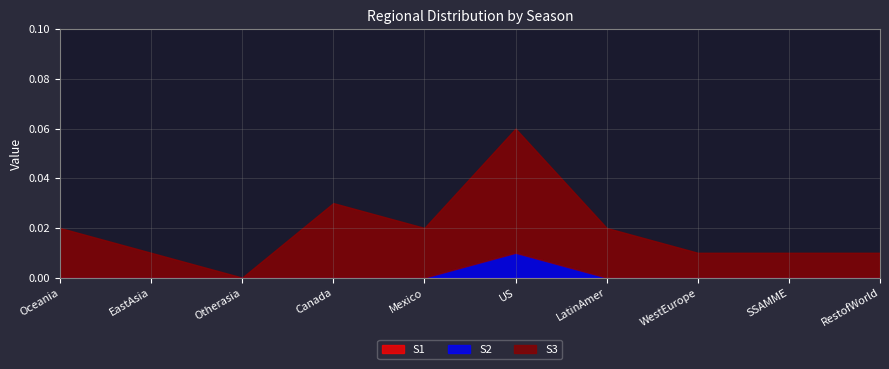

At which label does S1 reach its minimum?

Oceania